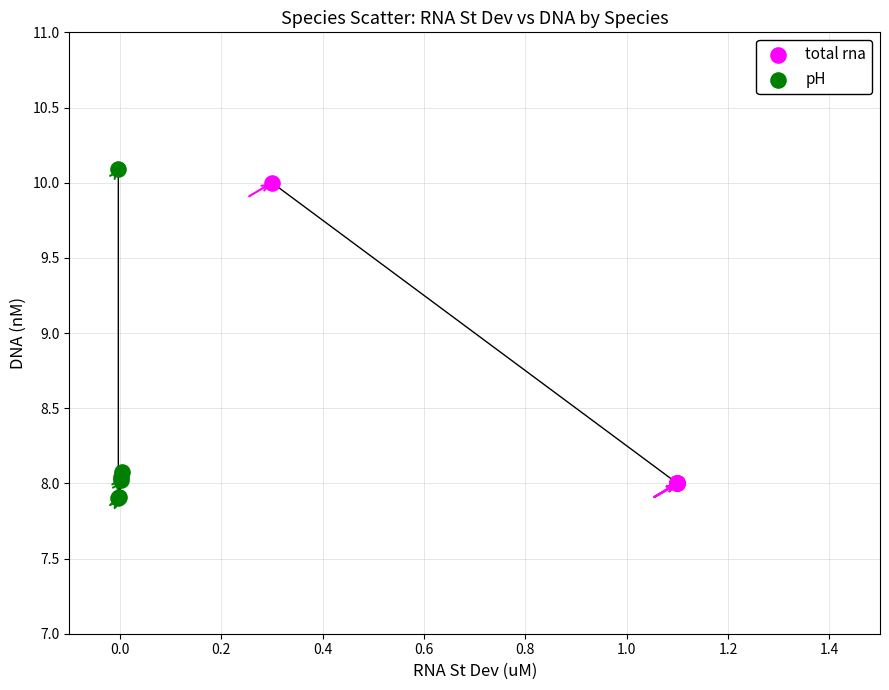

Which series has the widest spread of Y values?

pH